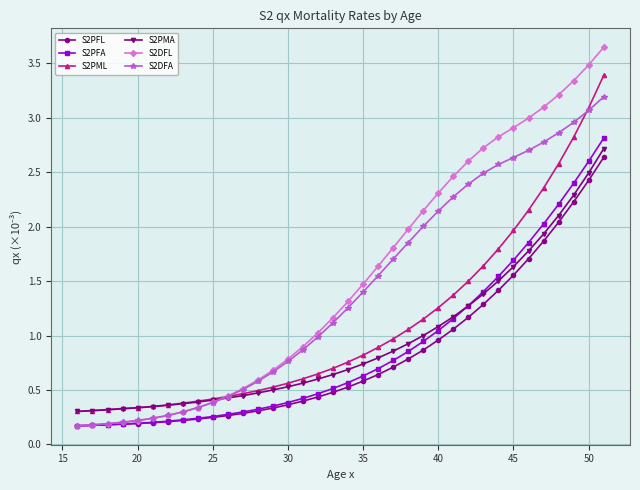

What is the highest value of the S2PML series?

3.4